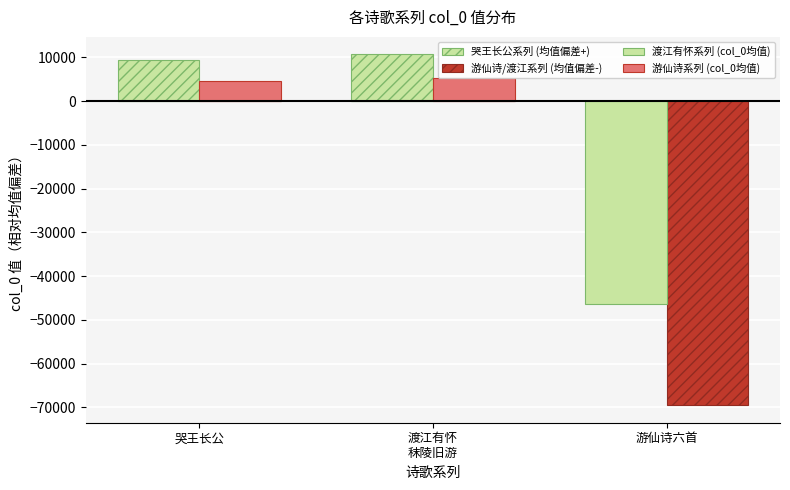

What position from the right is 渡江有怀
秣陵旧游?

2